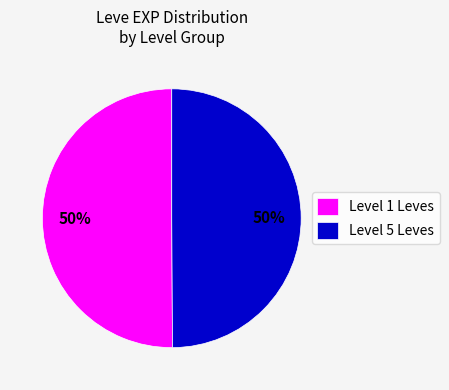

To the nearest percent, what is the combined percentage of Level 1 Leves and Level 5 Leves?

100%